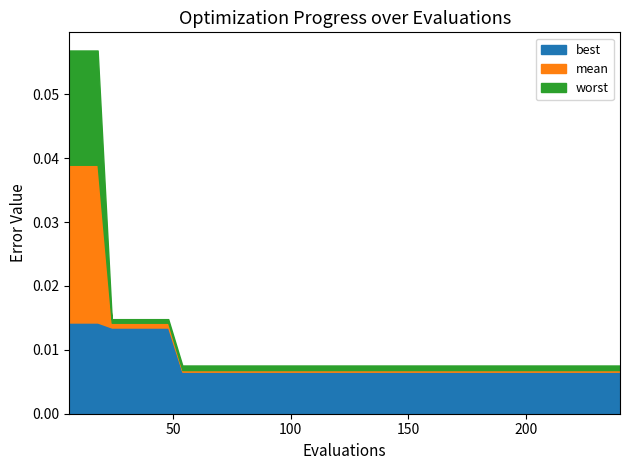

List the series in order of their peak value, highest first.

worst, mean, best